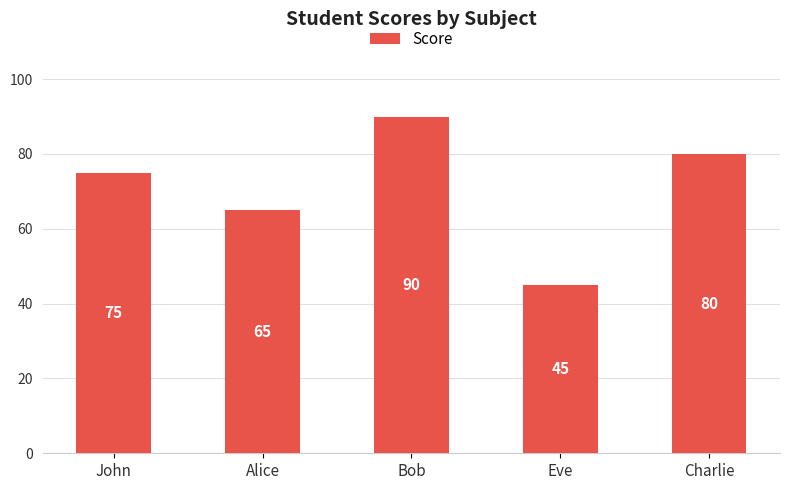

What is the ratio of the value at John to the value at Charlie?

0.9